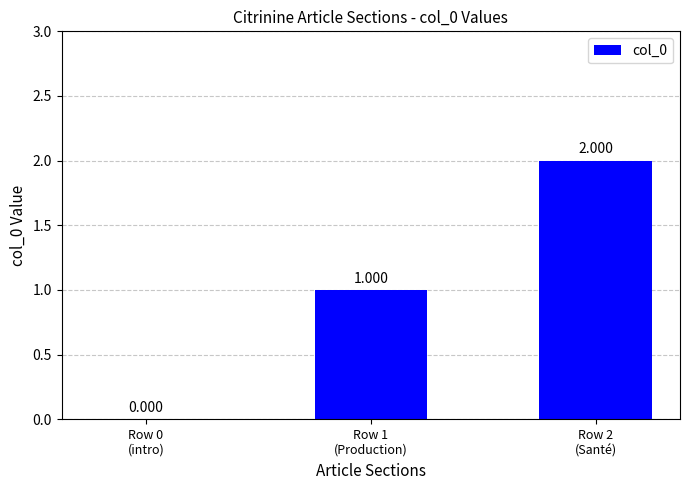

What is the change in value from Row 0
(intro) to Row 2
(Santé)?

+2